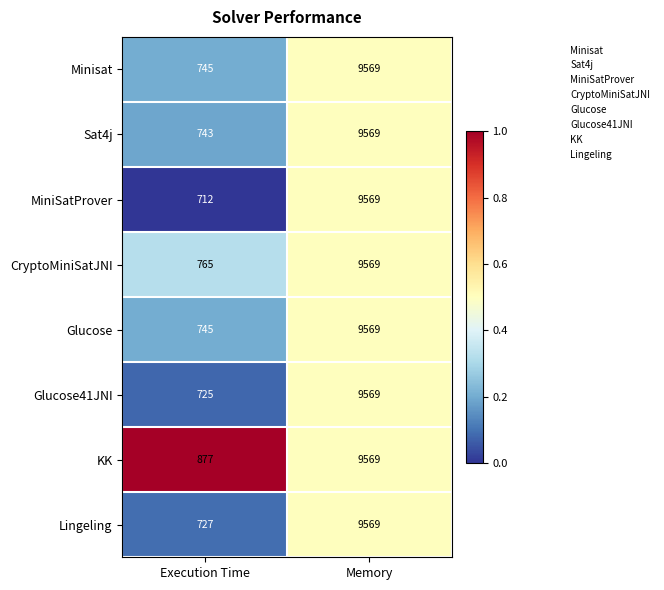

Count the number of data series in this chart.

8